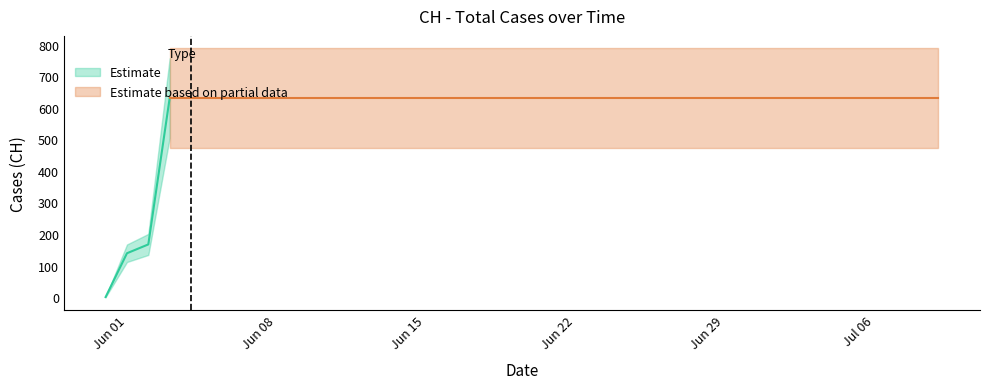

How many values are below 631?

3